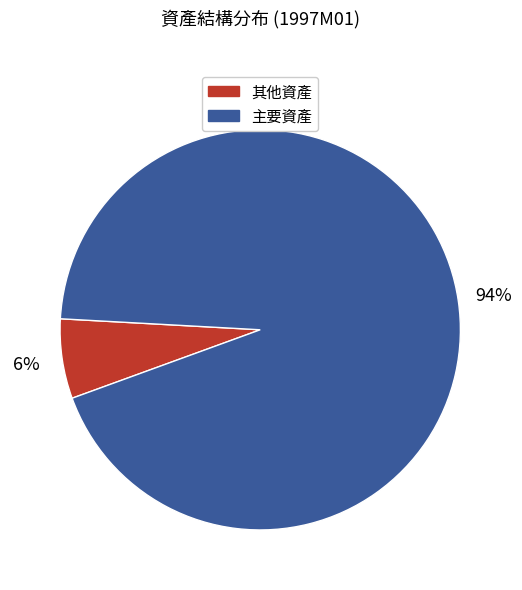

Is it true that 其他資產 is 6% of the pie?

True